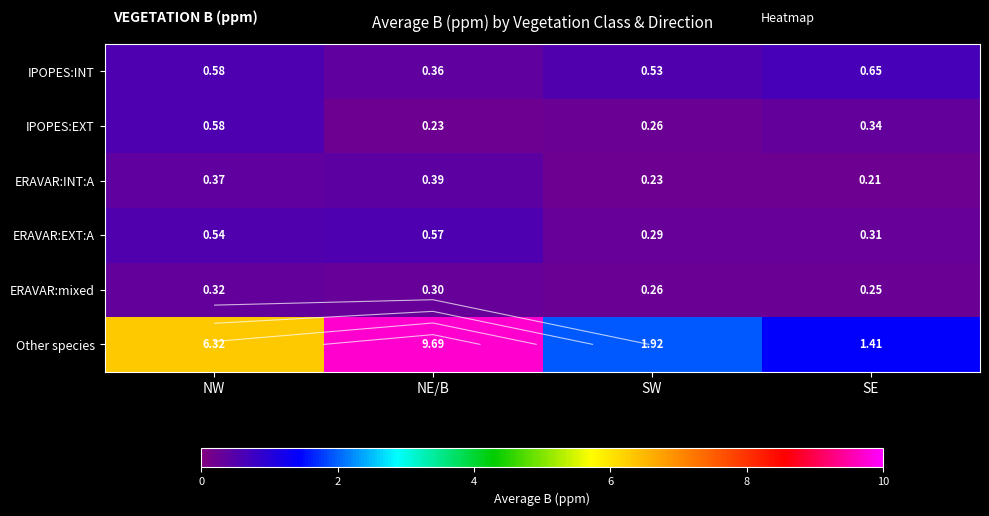

What is the difference between the highest and lowest values at SE?

1.2